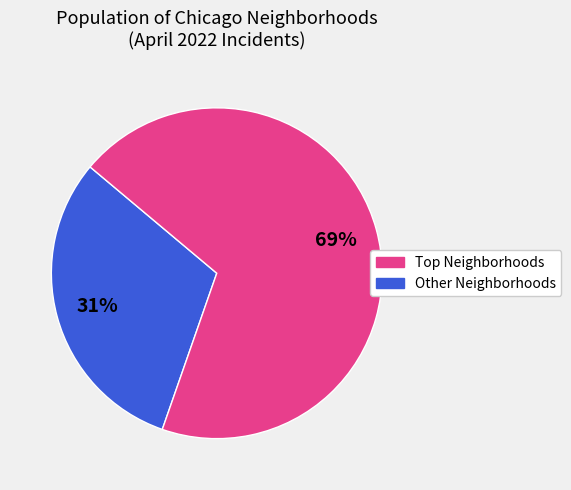

Does any single category account for the majority?

Yes